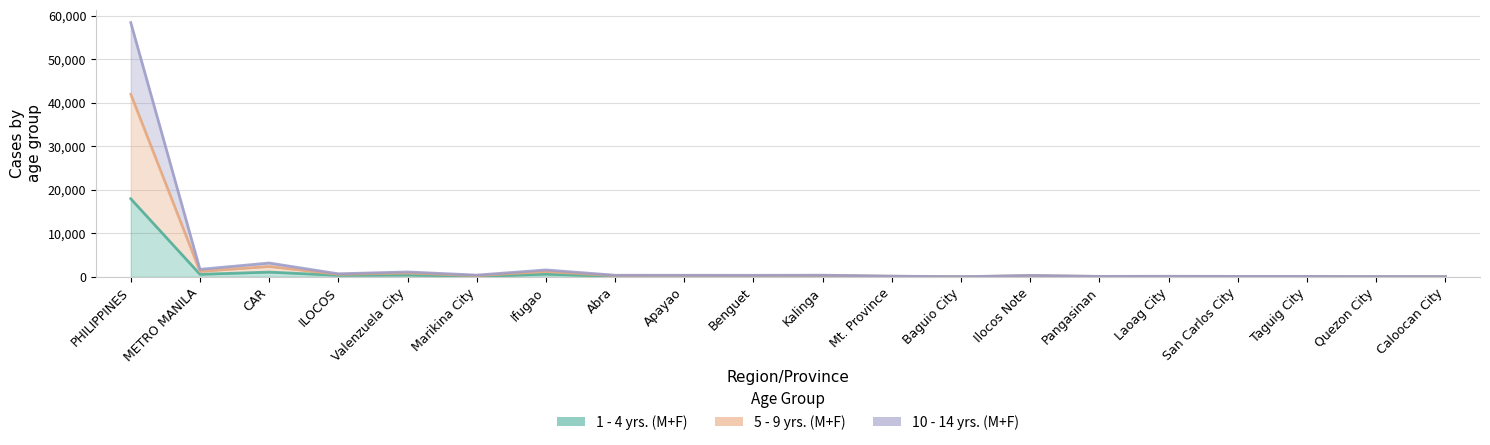

At which category does the chart reach its minimum across all series?

Baguio City